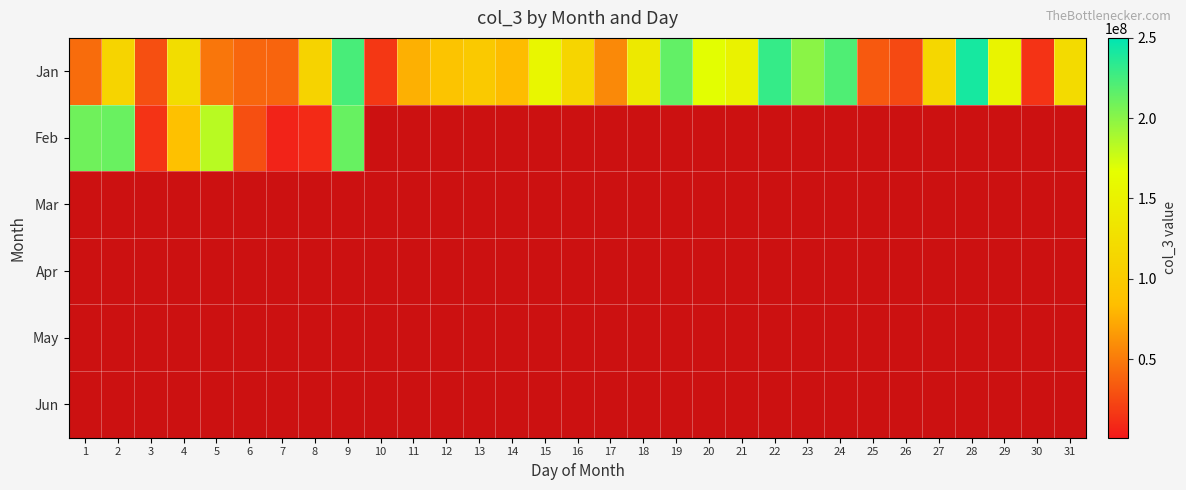

Rank the series by their maximum value, from lowest to highest.

Mar, Apr, May, Jun, Feb, Jan